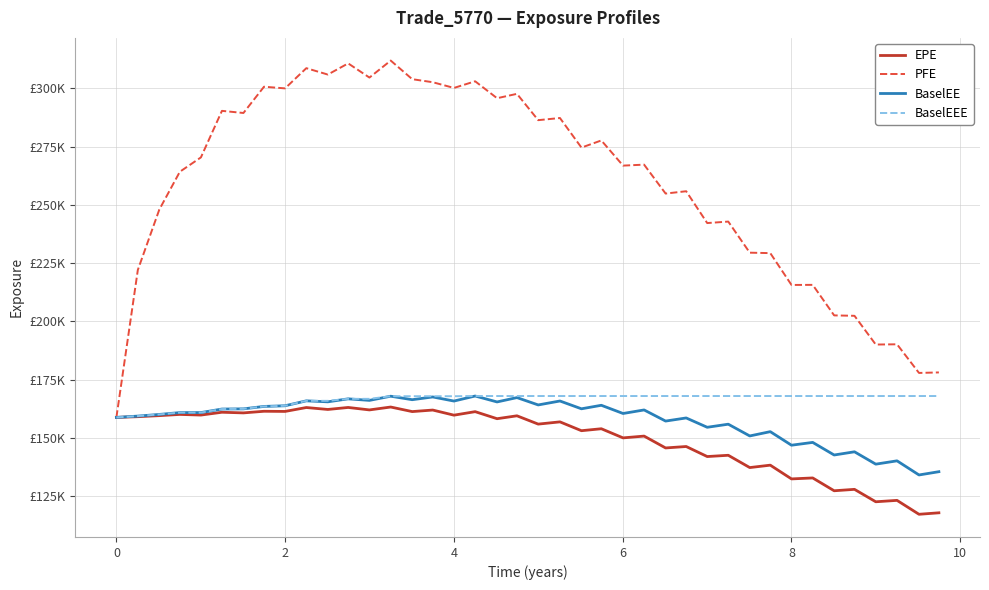

What is the greatest value displayed?

311909